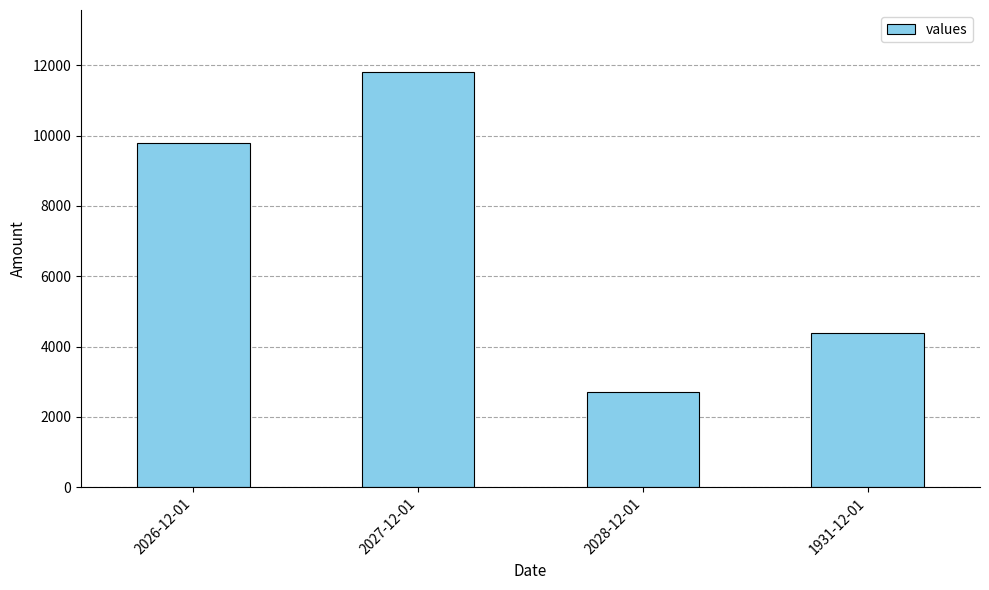

Between 2027-12-01 and 1931-12-01, which is larger?

2027-12-01